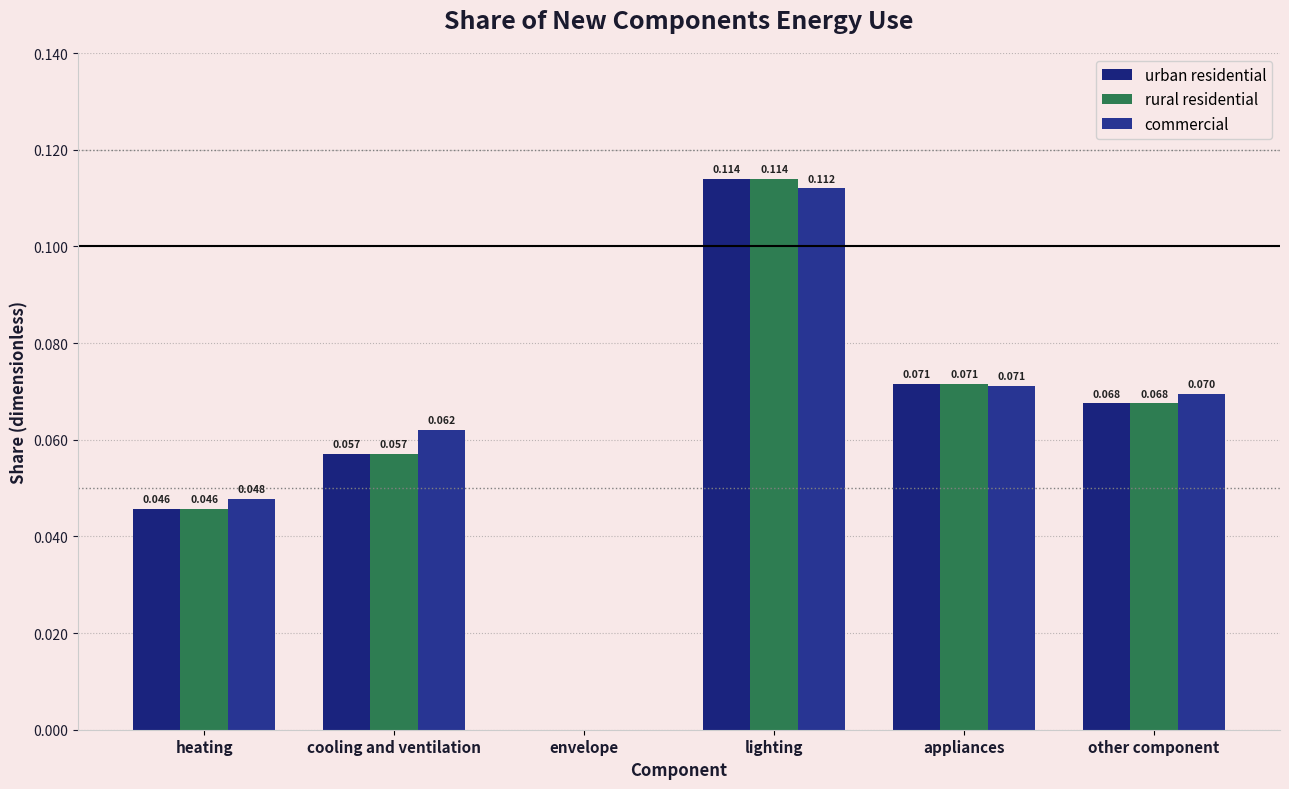

Where is rural residential nearest to the value 0?

envelope